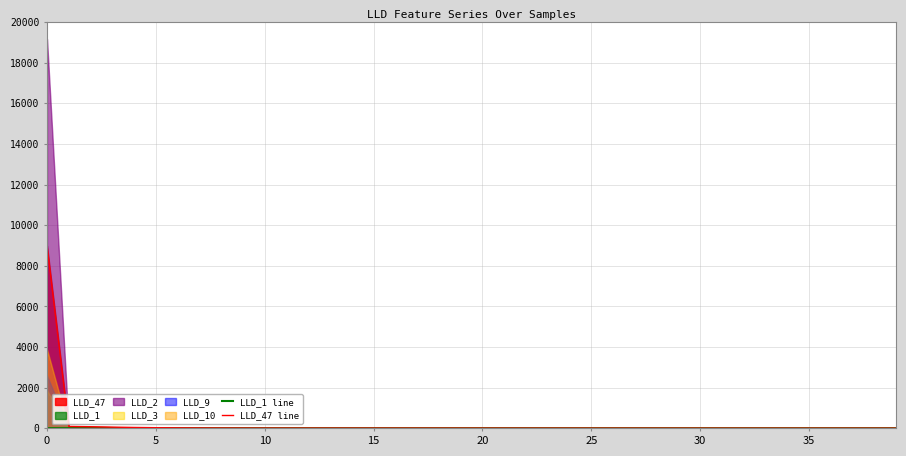

The value of LLD_47 line at 30 is 44.0. True or false?

False